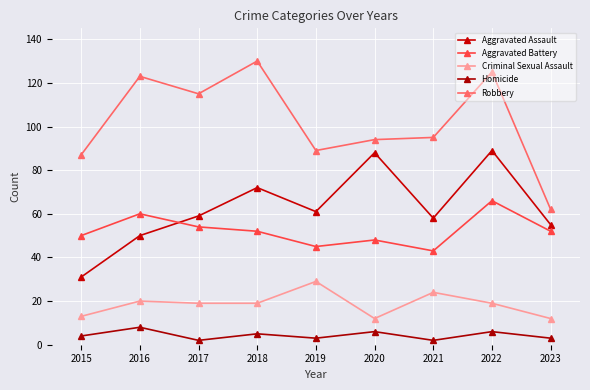

Reading left to right, extract all data points from this chart.

Aggravated Assault: 2015=31	2016=50	2017=59	2018=72	2019=61	2020=88	2021=58	2022=89	2023=55
Aggravated Battery: 2015=50	2016=60	2017=54	2018=52	2019=45	2020=48	2021=43	2022=66	2023=52
Criminal Sexual Assault: 2015=13	2016=20	2017=19	2018=19	2019=29	2020=12	2021=24	2022=19	2023=12
Homicide: 2015=4	2016=8	2017=2	2018=5	2019=3	2020=6	2021=2	2022=6	2023=3
Robbery: 2015=87	2016=123	2017=115	2018=130	2019=89	2020=94	2021=95	2022=125	2023=62